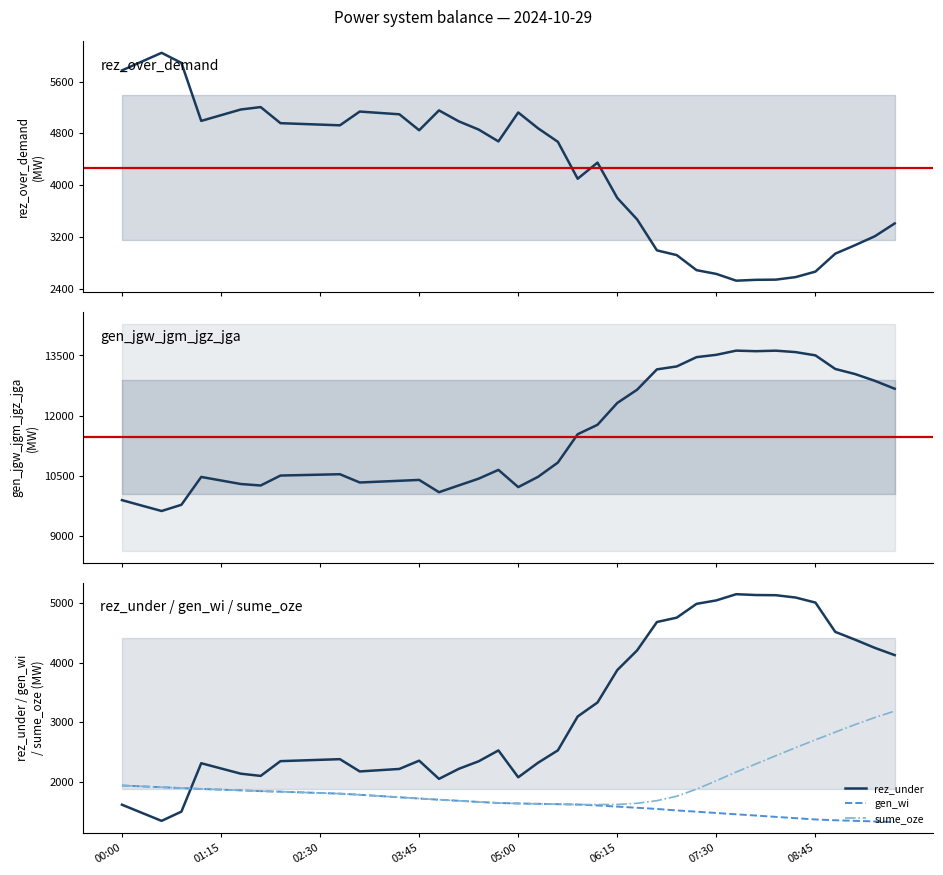

What is the total value across all series at 9?

21460